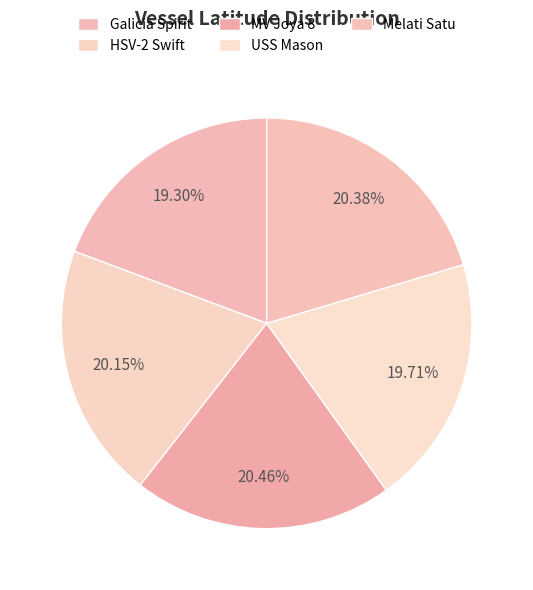

Which slice is the smallest?

Galicia Spirit